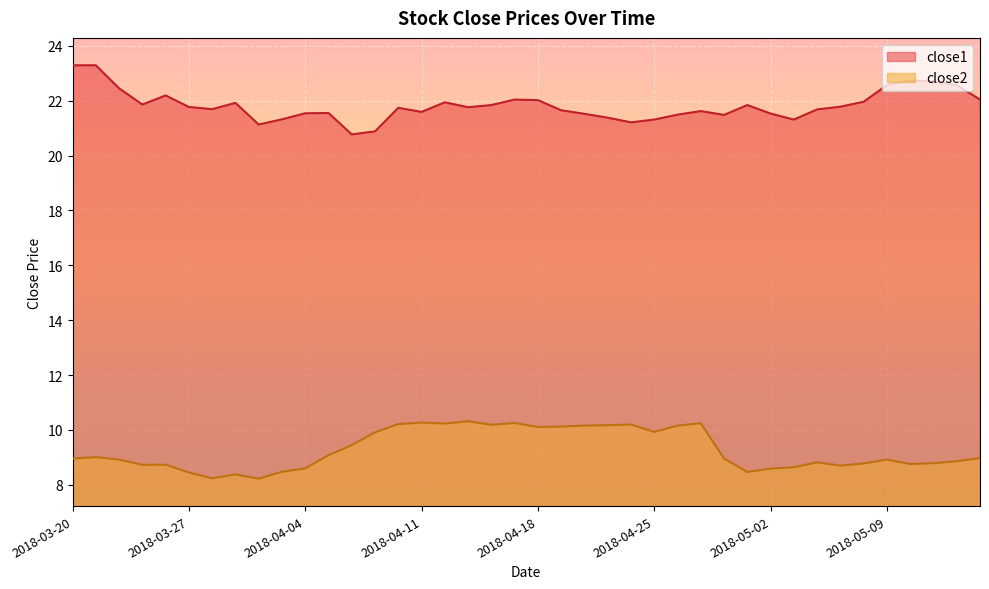

At which category is the sum across all series the highest?

2018-03-21